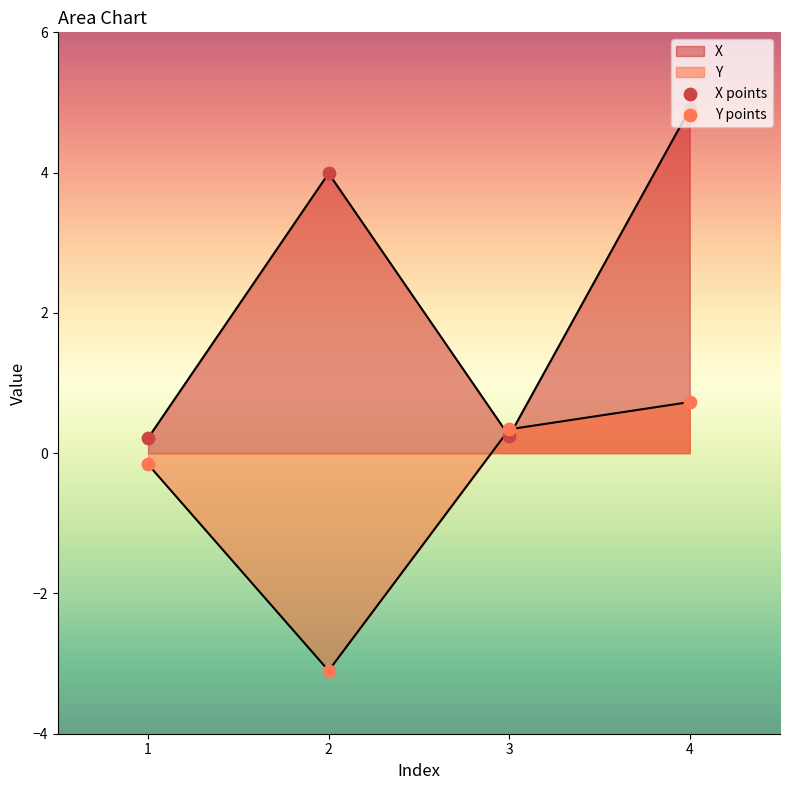

Which series reaches the maximum Y coordinate?

X